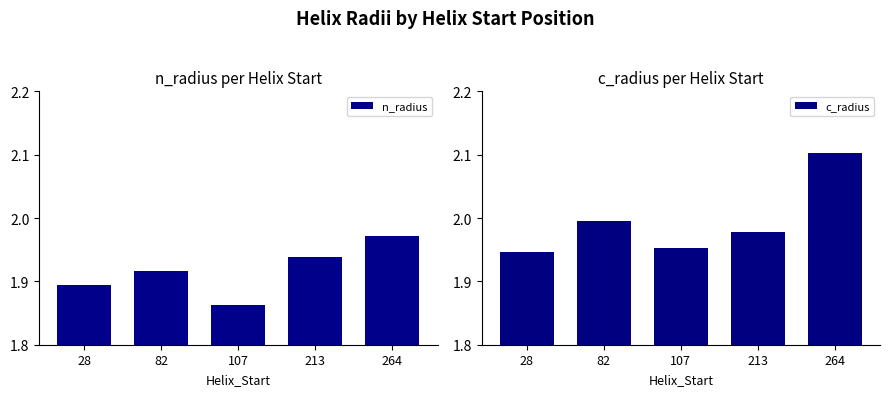

Which series has the largest total across all categories?

c_radius